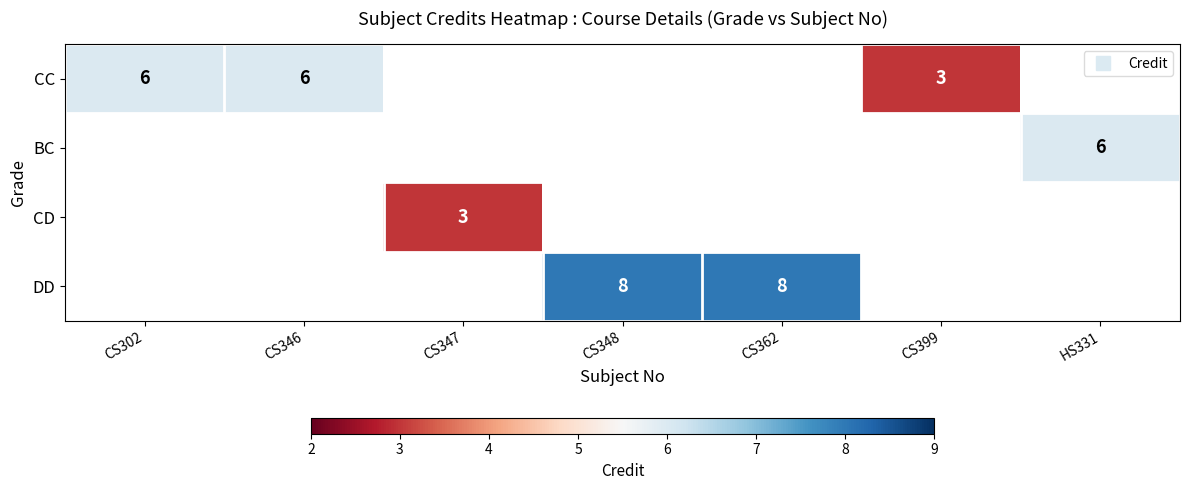

How many categories are shown in the chart?

7